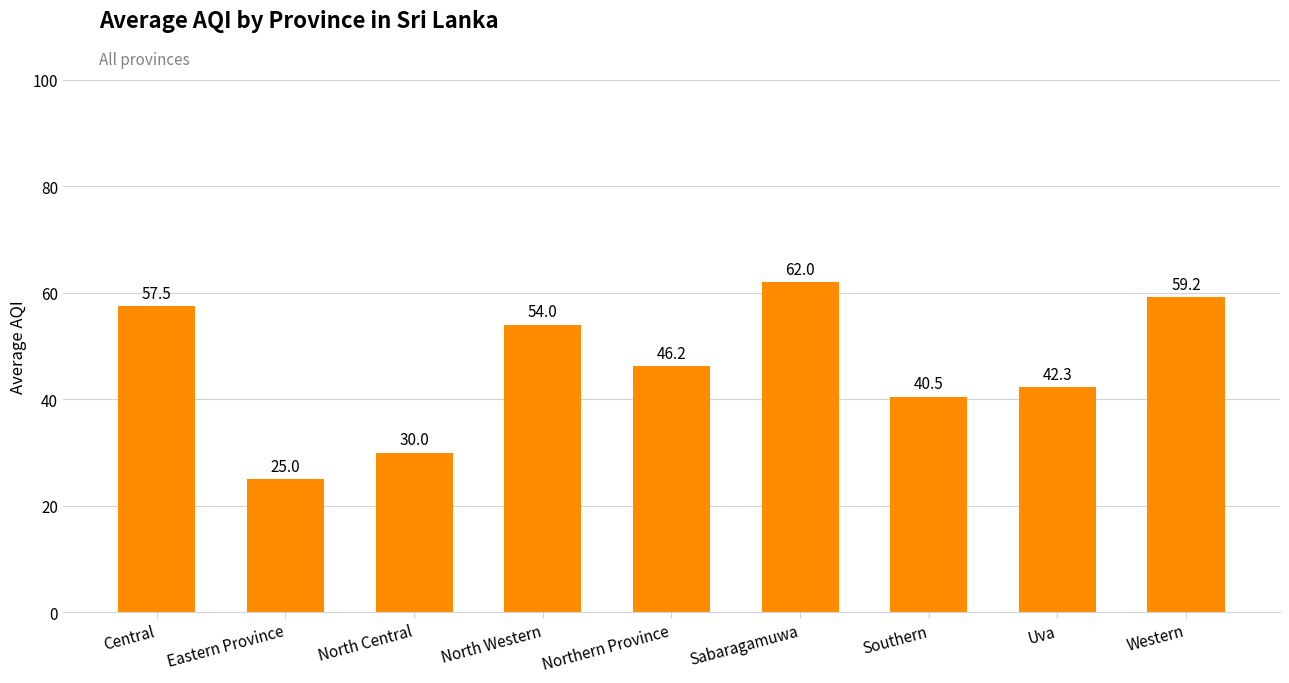

What is the average value?

46.3